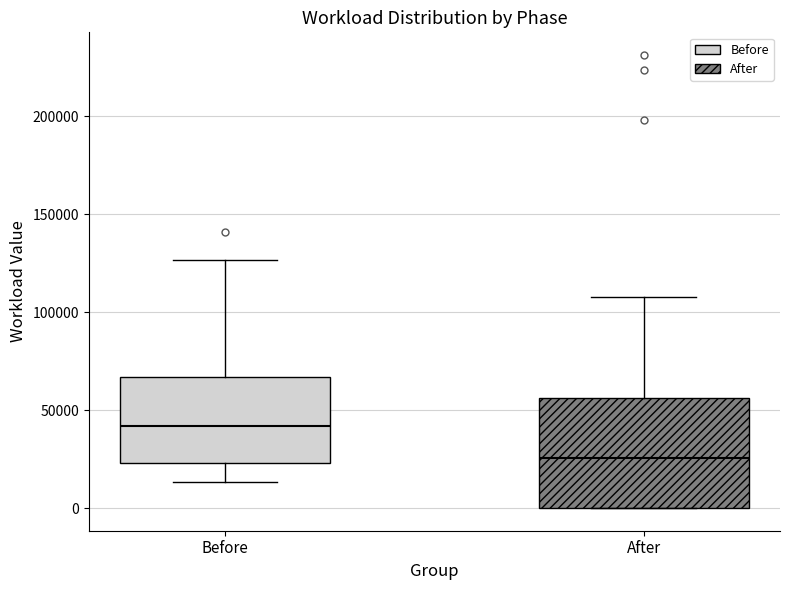

Where is the lower edge of the box for After on the y-axis? The values are not printed on the chart, so give them approximately, as read against the axis.

0